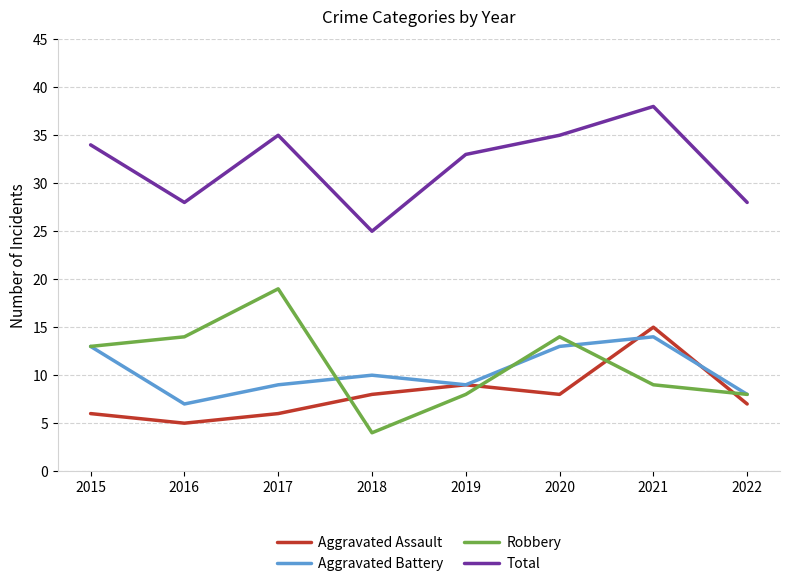

What is the sum of the Total values at 2019 and 2015?

67